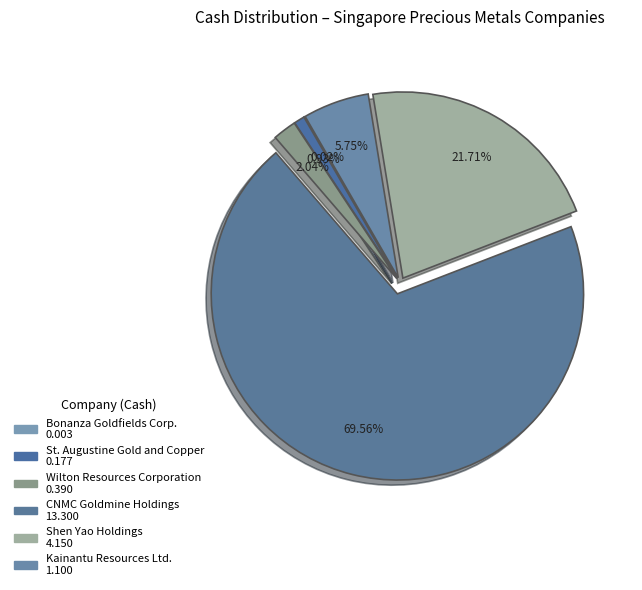

Rank the categories by value from highest to lowest.

CNMC Goldmine Holdings, Shen Yao Holdings, Kainantu Resources Ltd., Wilton Resources Corporation, St. Augustine Gold and Copper, Bonanza Goldfields Corp.